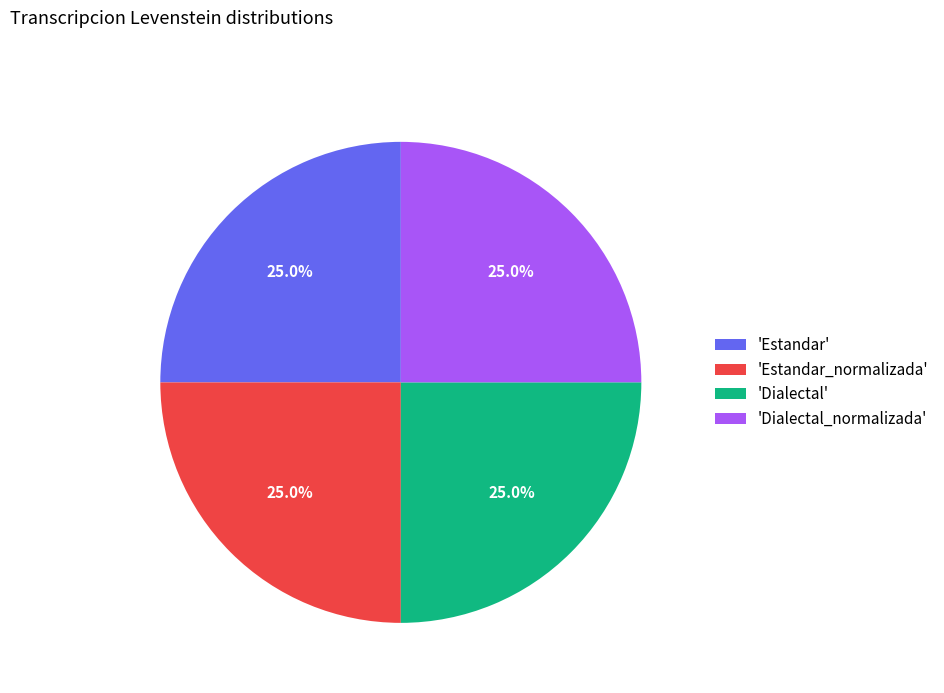

What is the ratio of the value at 'Estandar_normalizada' to the value at 'Dialectal_normalizada'?

1.0